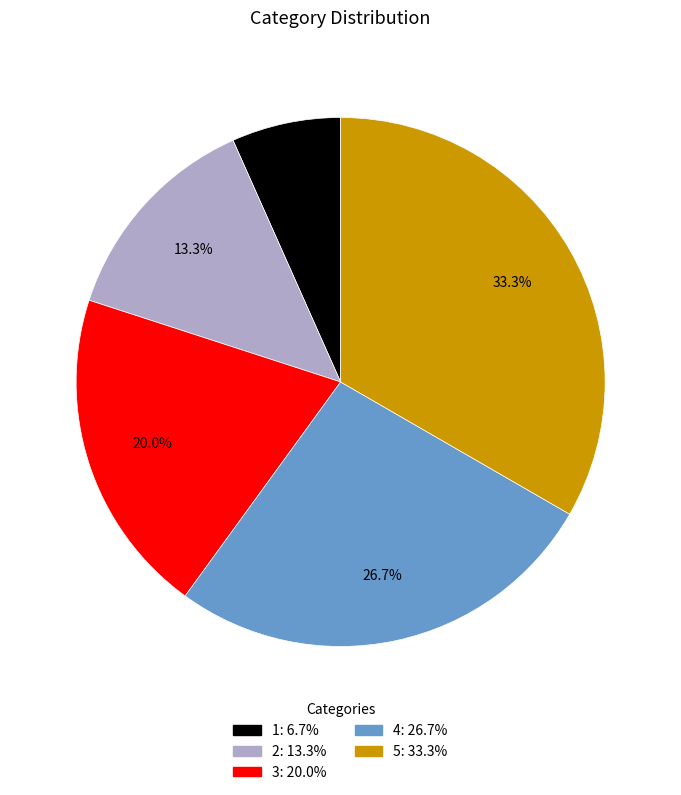

Does any single category account for the majority?

No